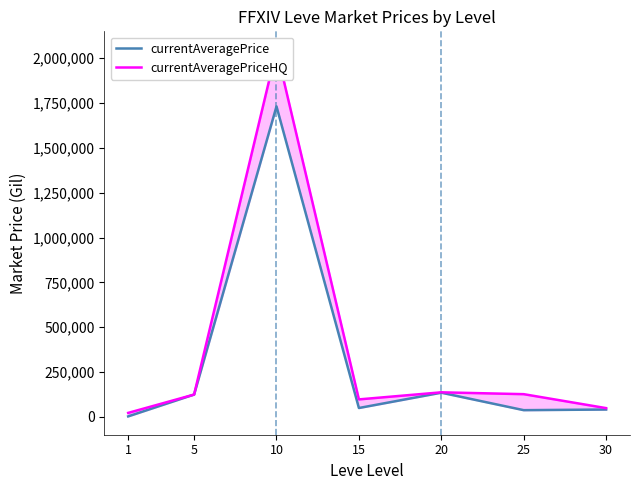

True or false: currentAveragePrice and currentAveragePriceHQ intersect in this chart.

False